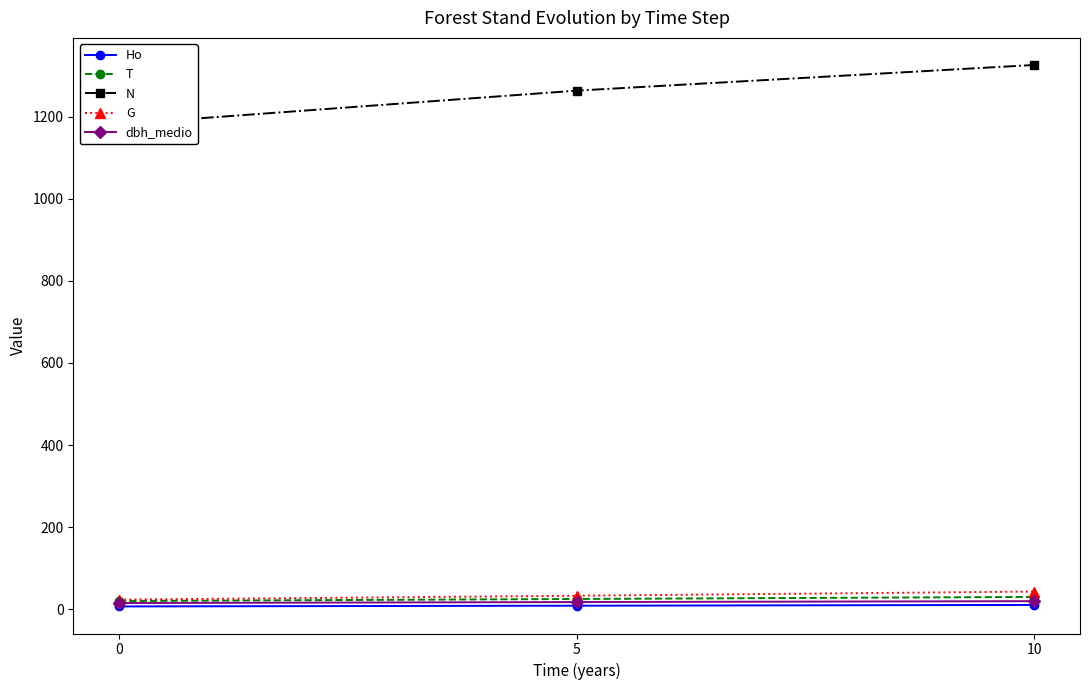

True or false: G has a value of 72.8 at 10.

False